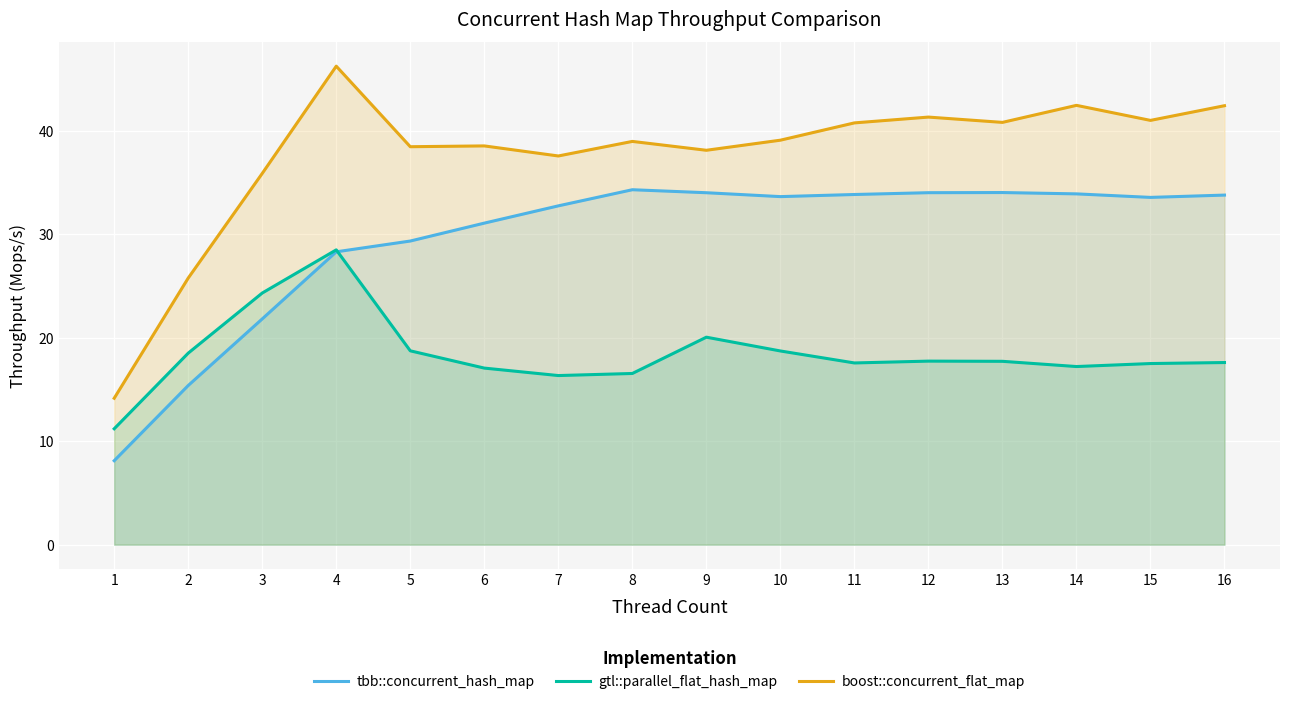

Rank the categories by boost::concurrent_flat_map value from lowest to highest.

1, 2, 3, 7, 9, 5, 6, 8, 10, 11, 13, 15, 12, 16, 14, 4